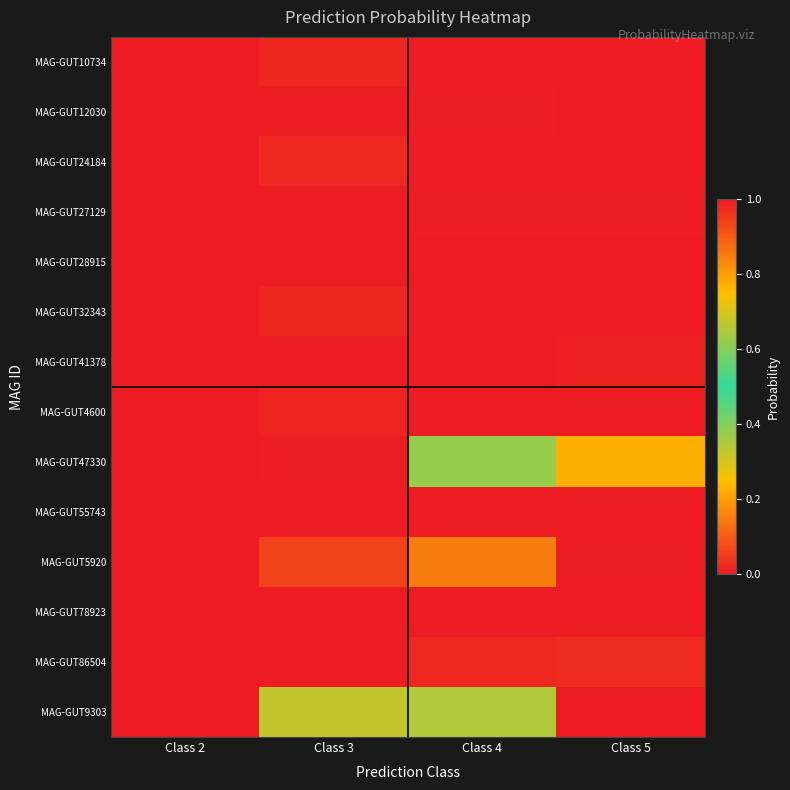

What is the spread (max minus min) of values at Class 4?

0.6